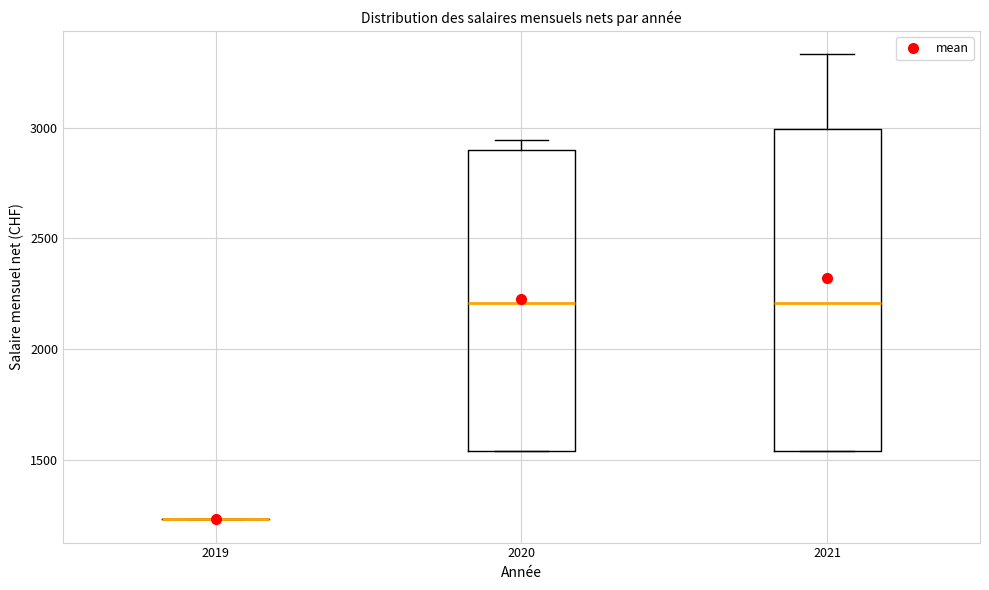

Reading left to right, read every box against the y-axis: the position of its median line, the range the box covers, and the ends of its whiskers. The values are not printed on the chart, so give them approximately, as read against the axis.

2019: box collapsed to a line at 1250, whiskers 1250 to 1250
2020: median 2200, box 1550 to 2900, whiskers 1550 to 2950
2021: median 2200, box 1550 to 3000, whiskers 1550 to 3350